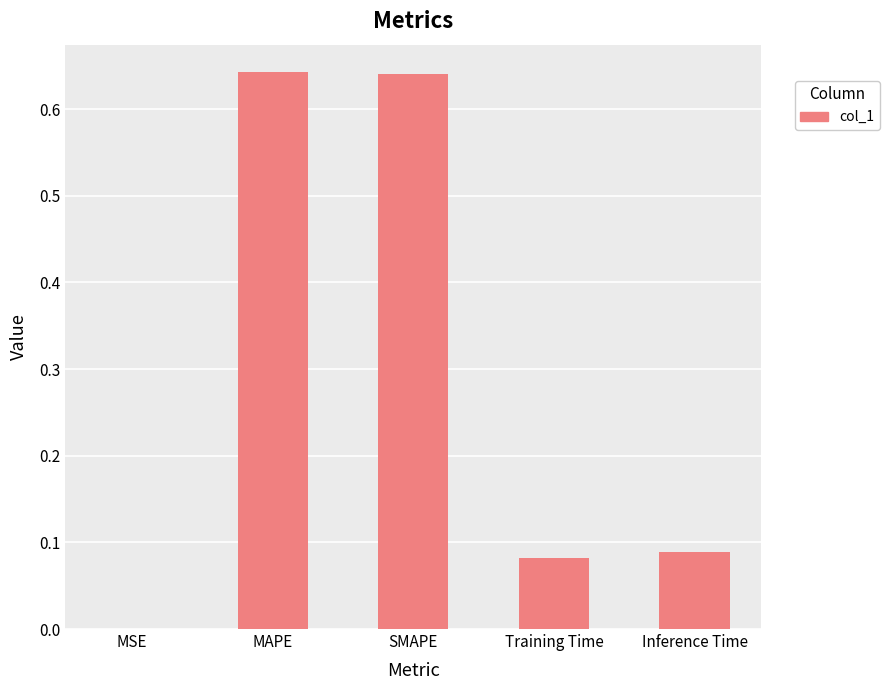

Which has a higher value, Training Time or SMAPE?

SMAPE